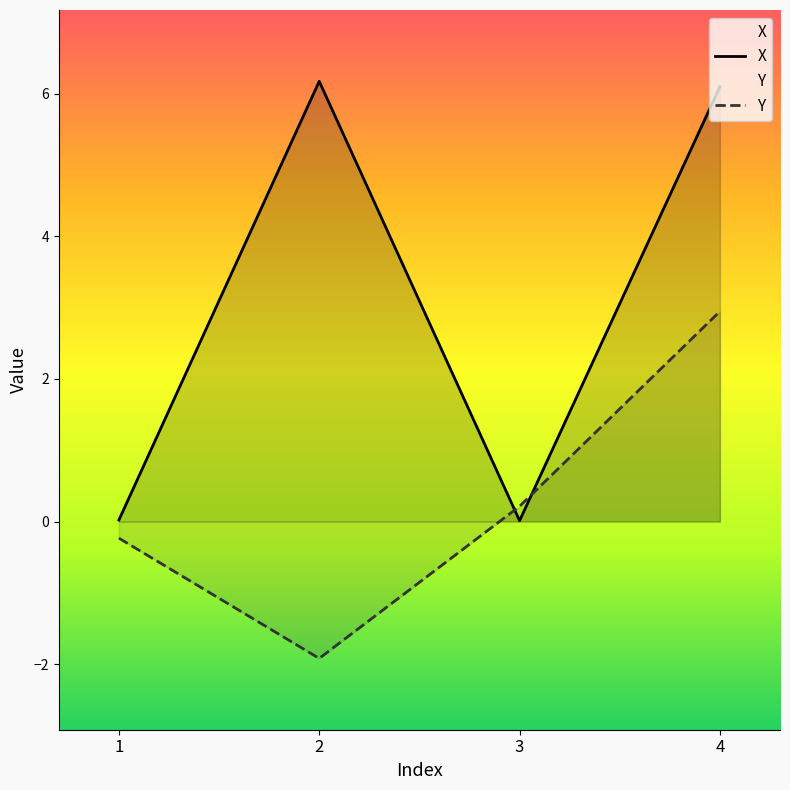

True or false: Y has more than 1 points higher than both neighbors.

False